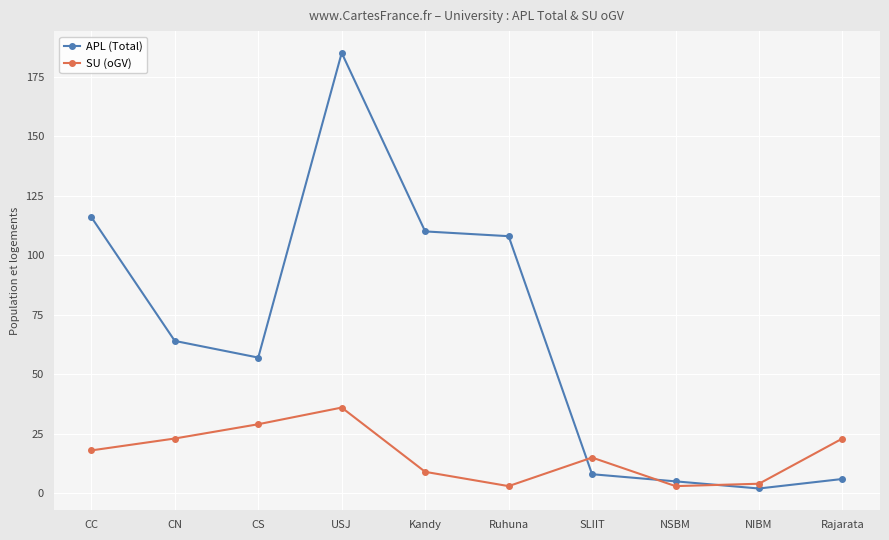

Which series has the widest spread of values?

APL (Total)